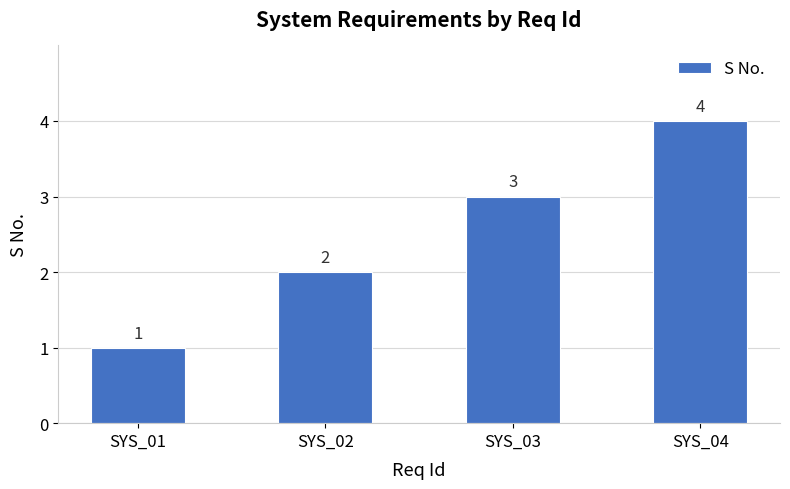

What value does the data have at SYS_01?

1